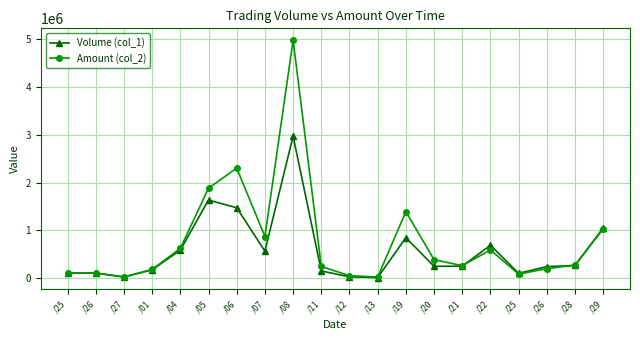

How many data points in Volume (col_1) are less than 249000?

10